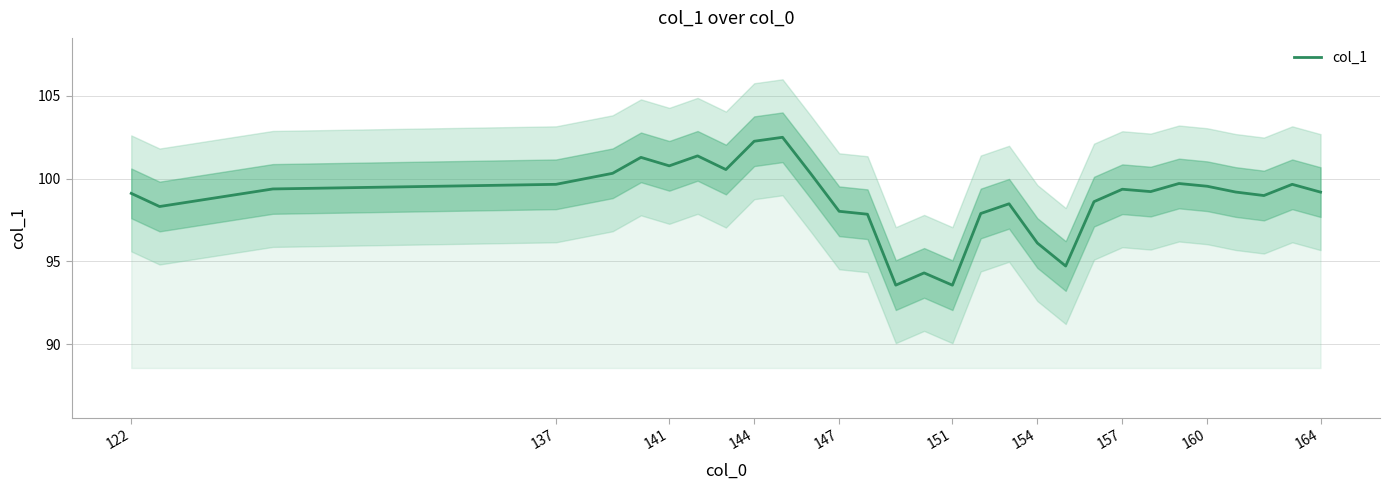

The col_1 series shows 43.3 at 137. True or false?

False